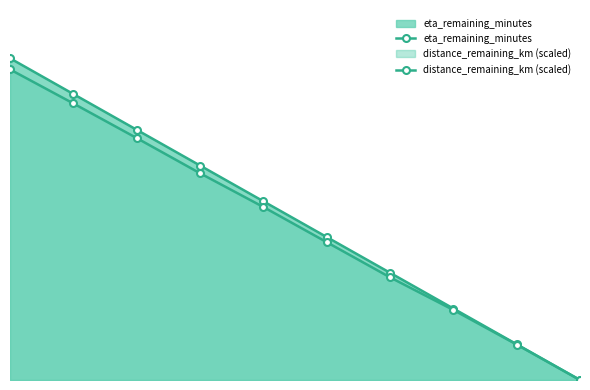

True or false: eta_remaining_minutes has a value of 7.0 at 1.

False